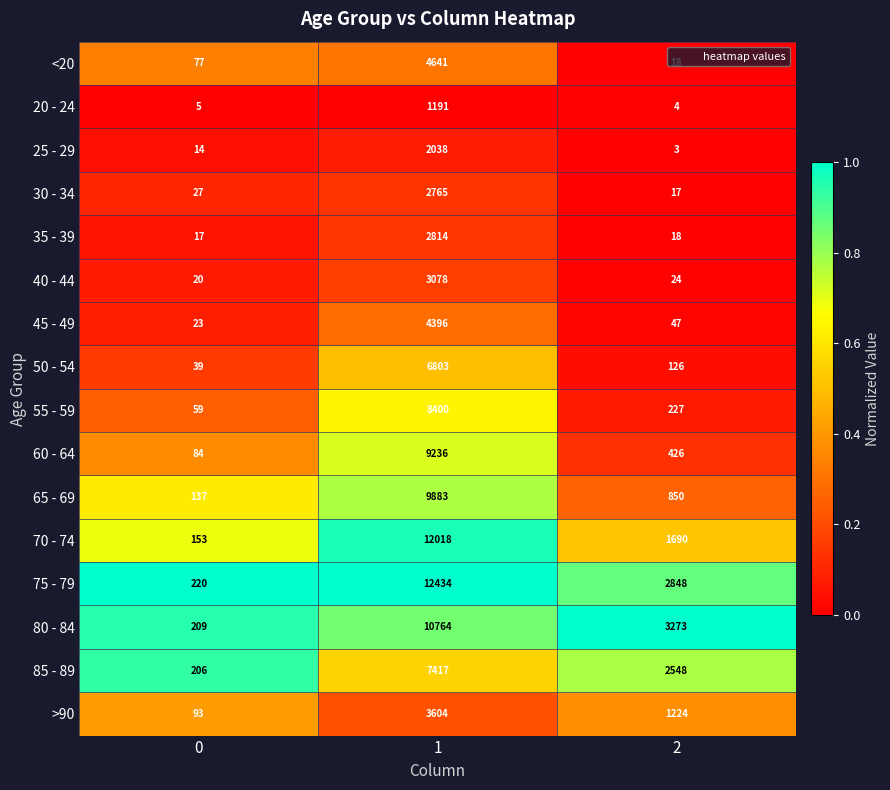

At which category is the sum across all series the highest?

1